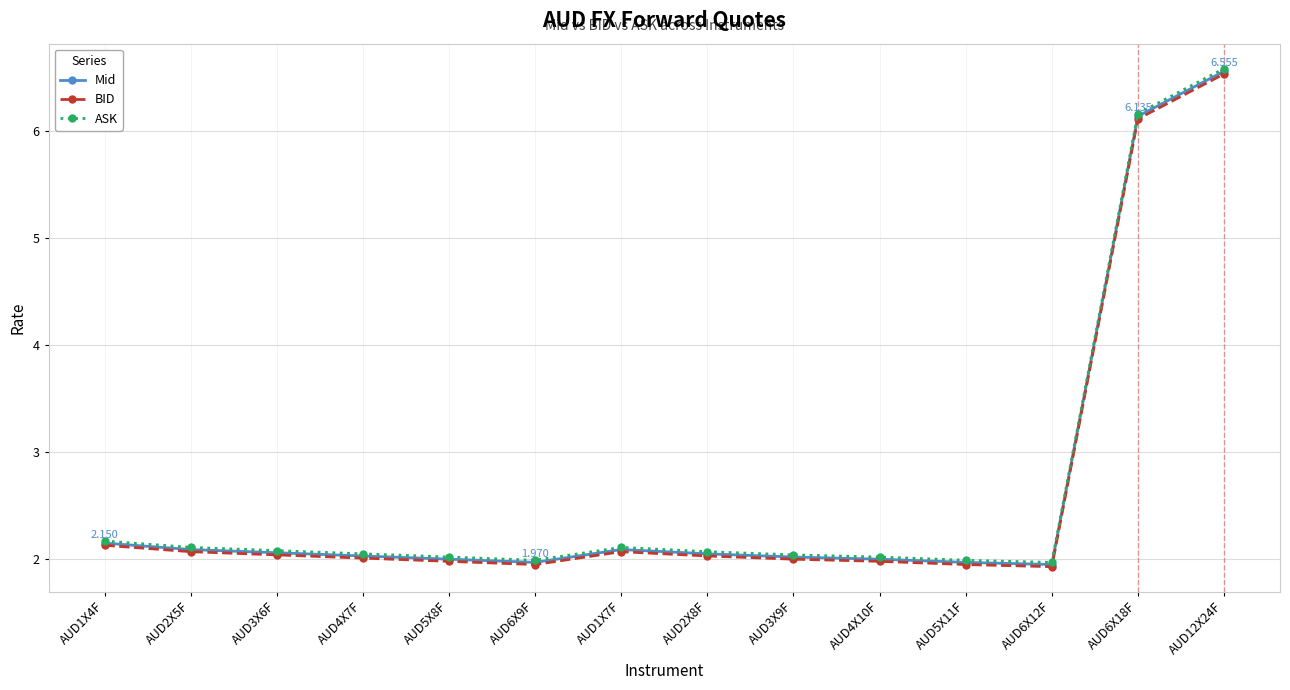

Is the value of BID at AUD1X4F greater than the value of Mid at AUD5X8F?

Yes